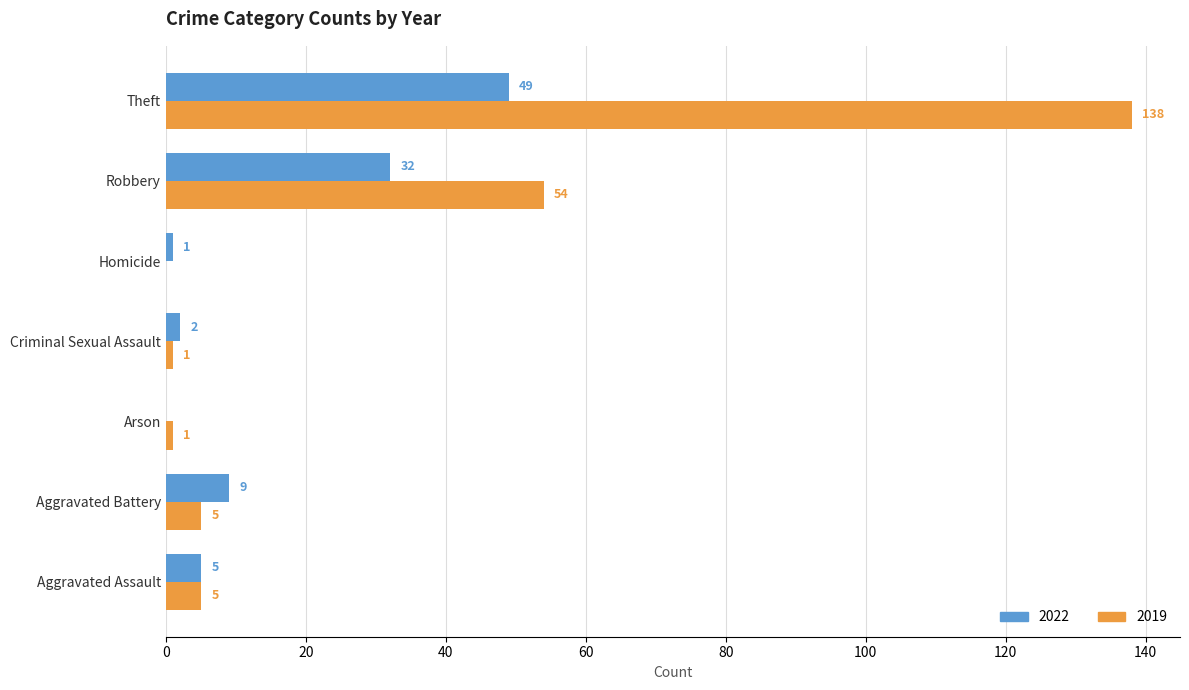

What is the maximum value for 2019?

138